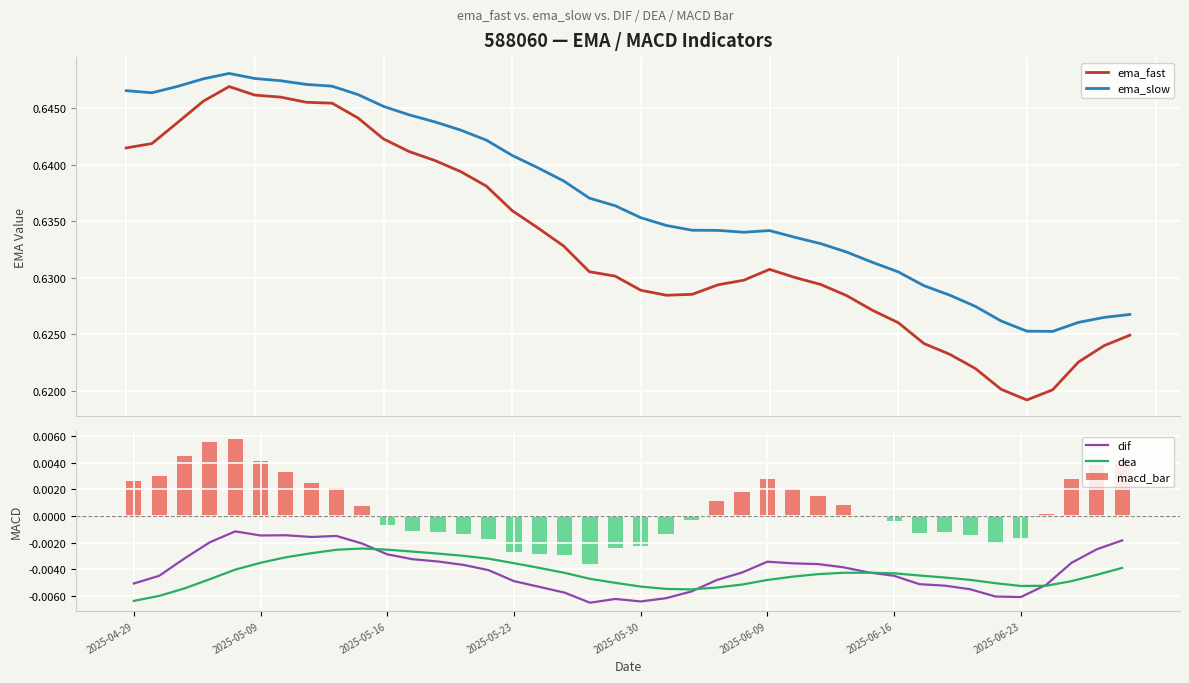

How many values in the macd_bar series are below 0?

19